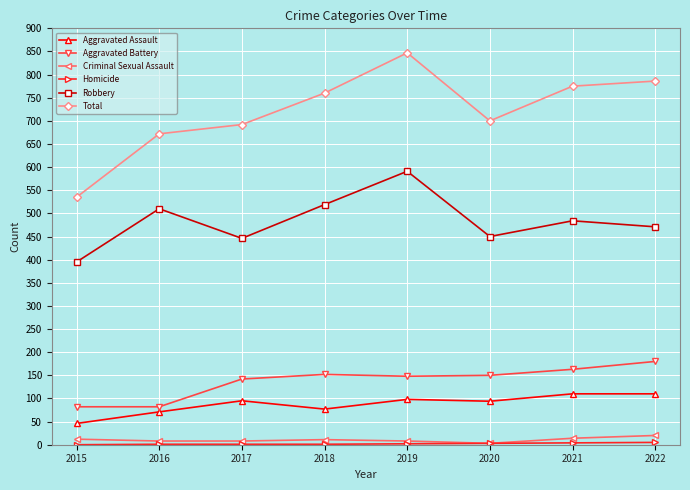

Where is Robbery nearest to the value 493?

2021